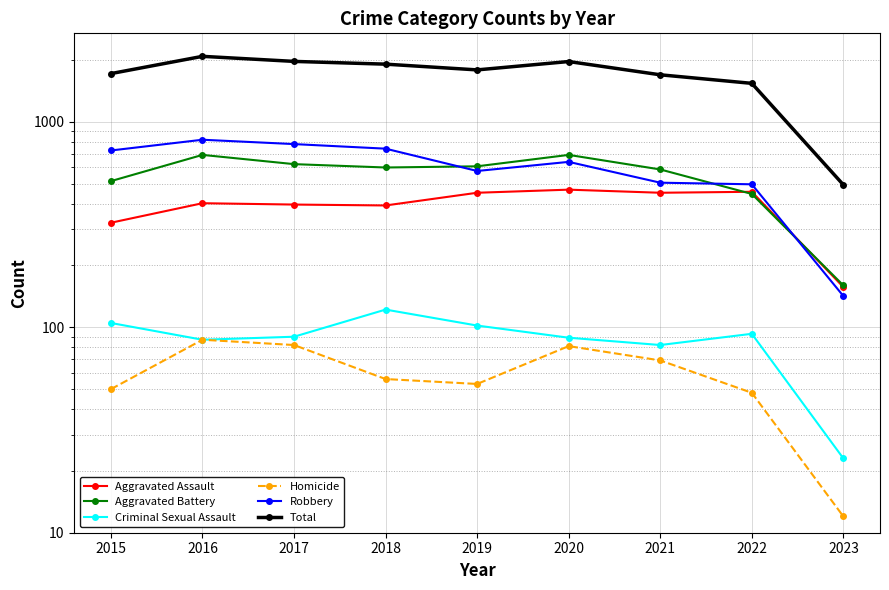

At which label is Criminal Sexual Assault closest to 72?

2021